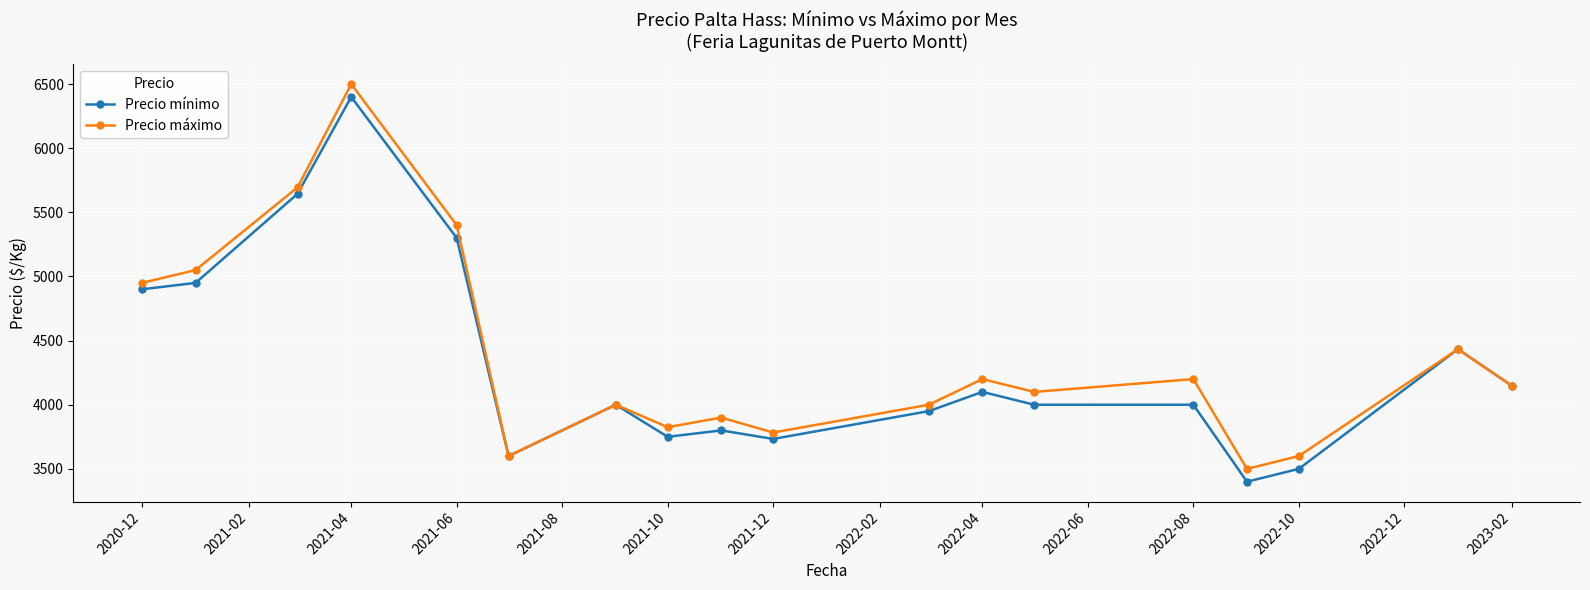

What is the lowest value of the Precio mínimo series?

3400.0